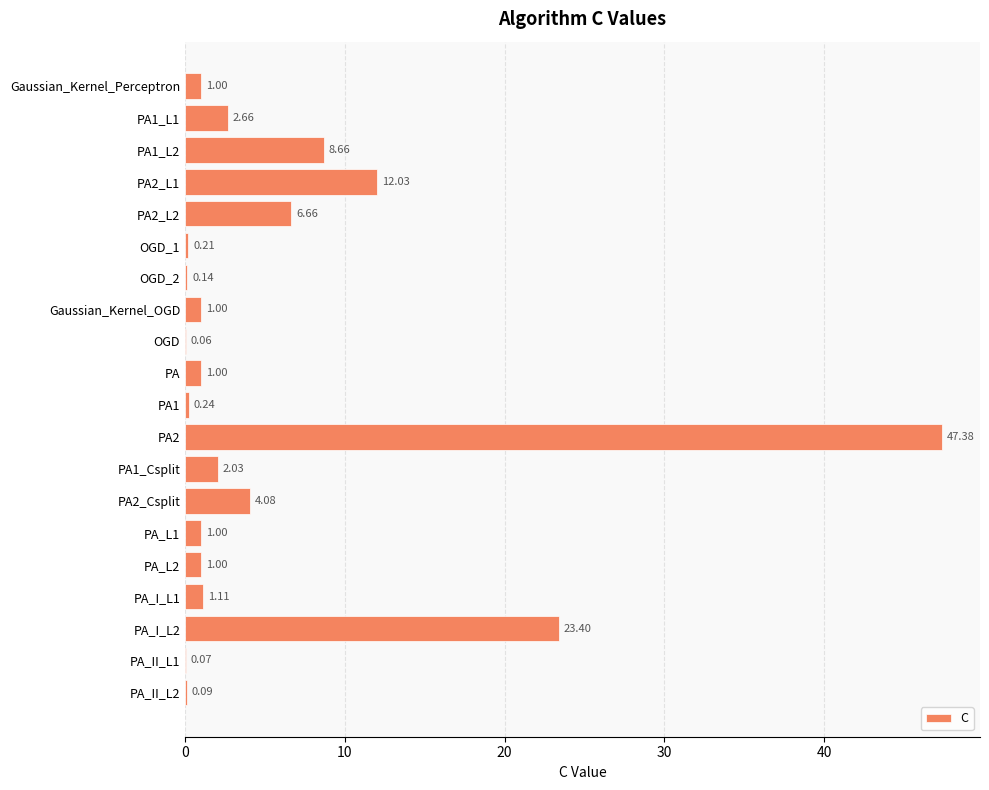

What is the sum of the values at PA2_Csplit and PA2_L2?

10.7